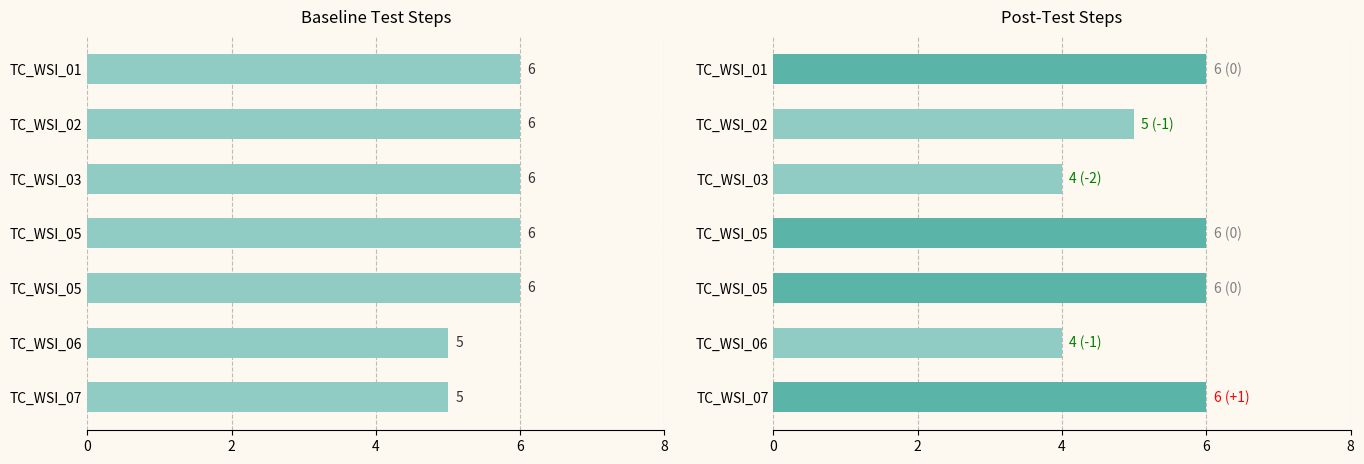

At how many categories does at least one series exceed 4?

7